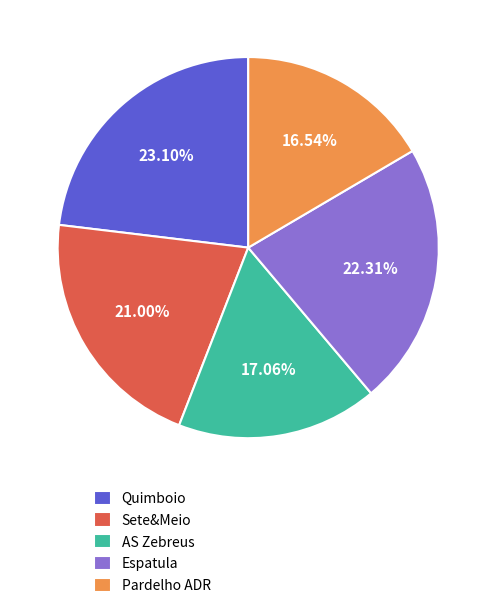

Which has a higher value, Pardelho ADR or Sete&Meio?

Sete&Meio